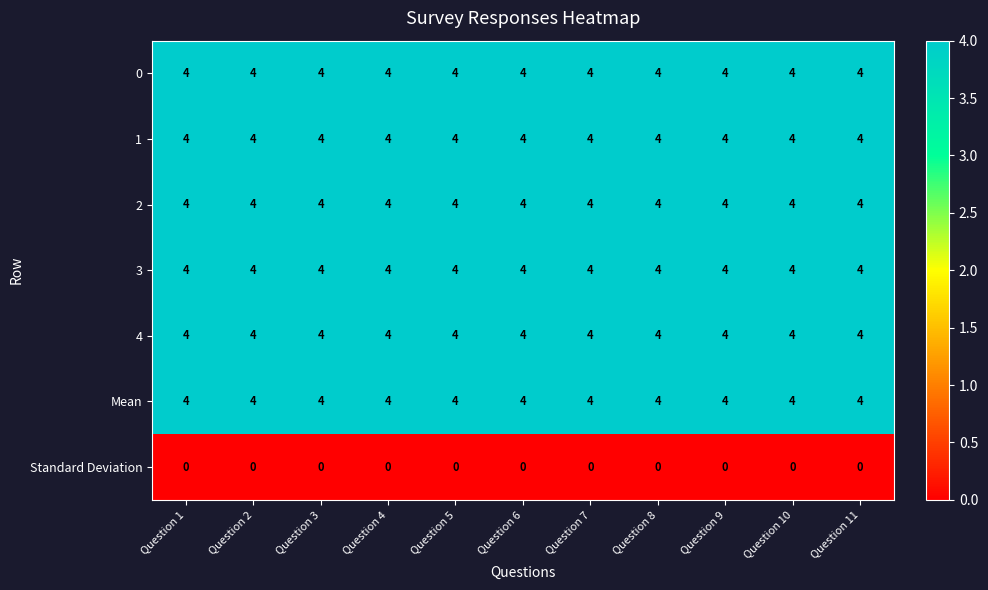

What is the highest value of the 1 series?

4